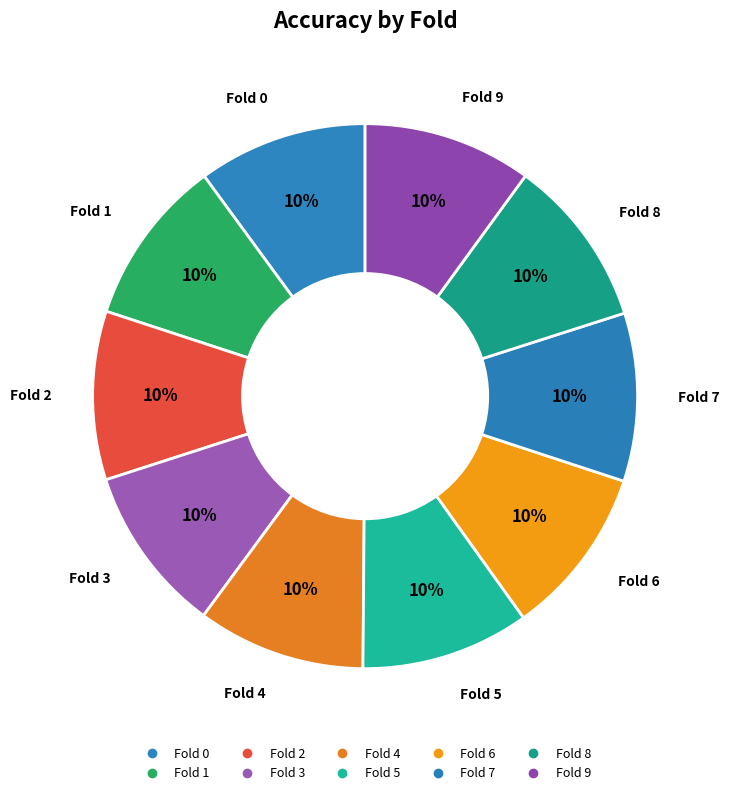

How many slices are in this pie chart?

10